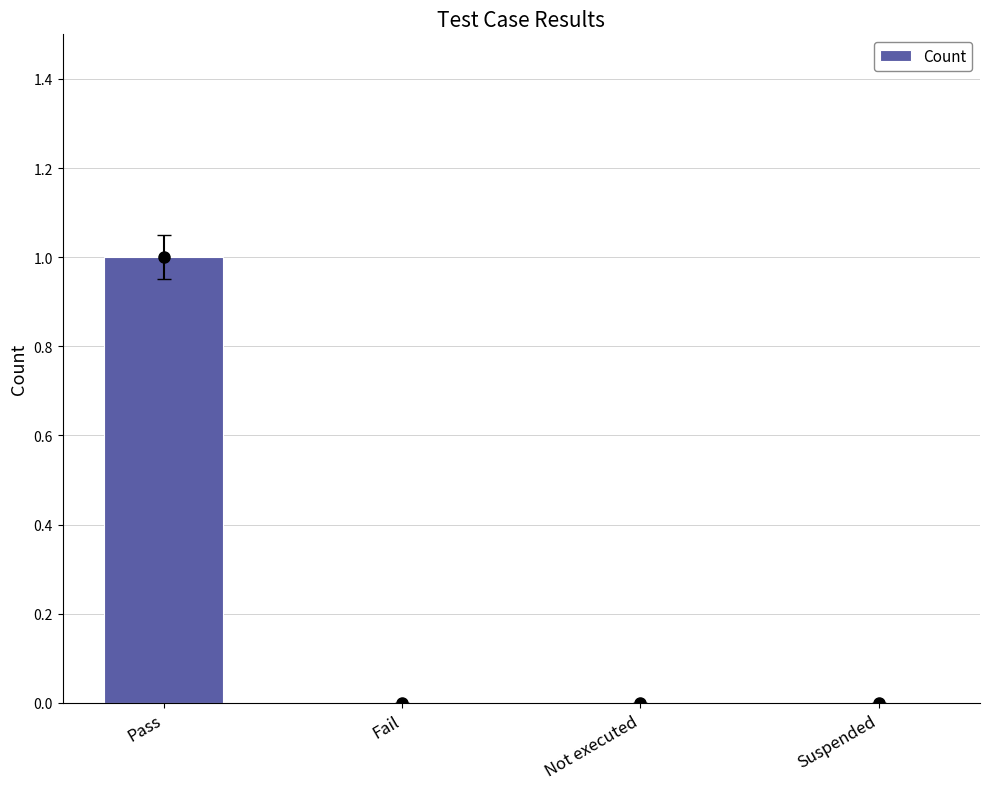

Which label corresponds to the largest value in the chart?

Pass